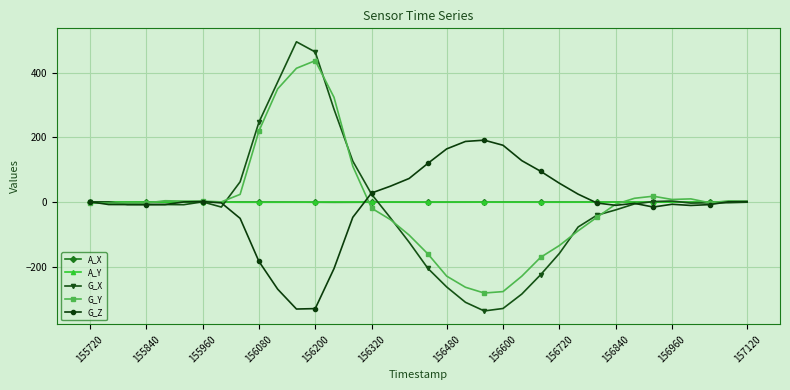

What is the value of the G_Z point at the 21st from the left?

187.0